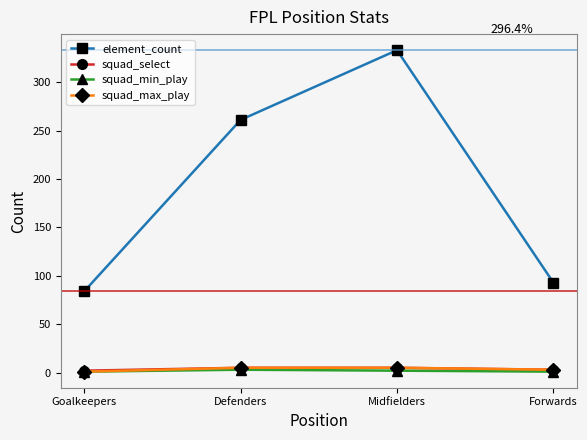

Which series changed the most between Defenders and Forwards?

element_count